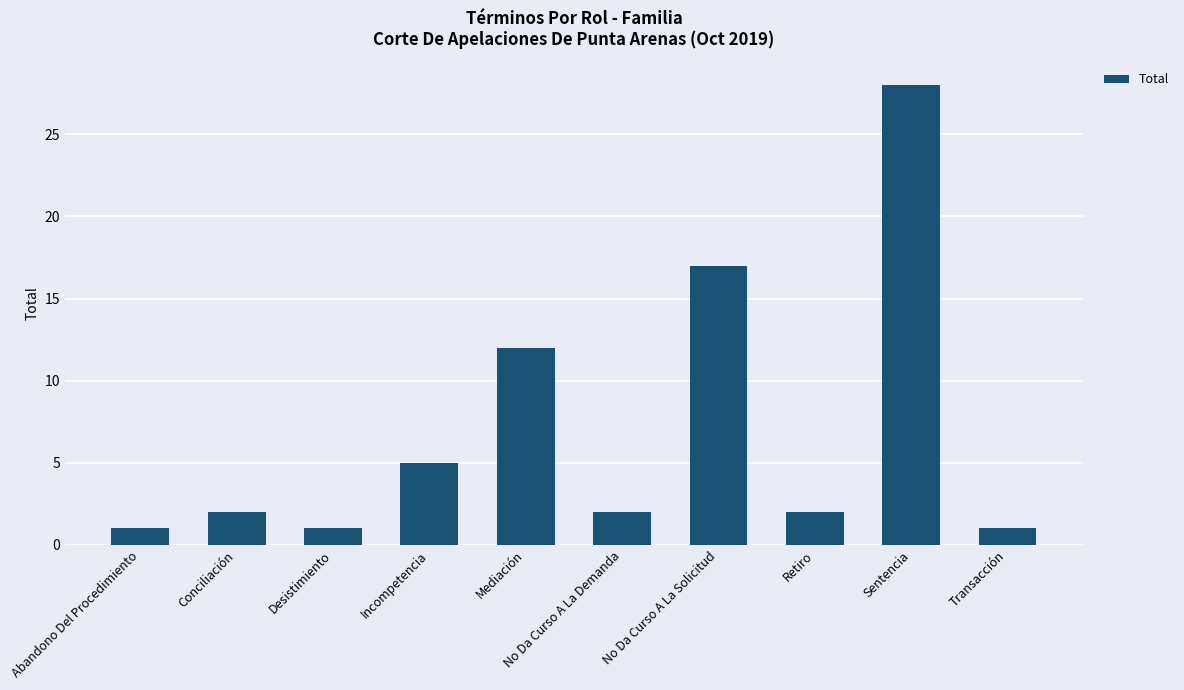

Reading left to right, transcribe all the data shown in this chart.

1	2	1	5	12	2	17	2	28	1